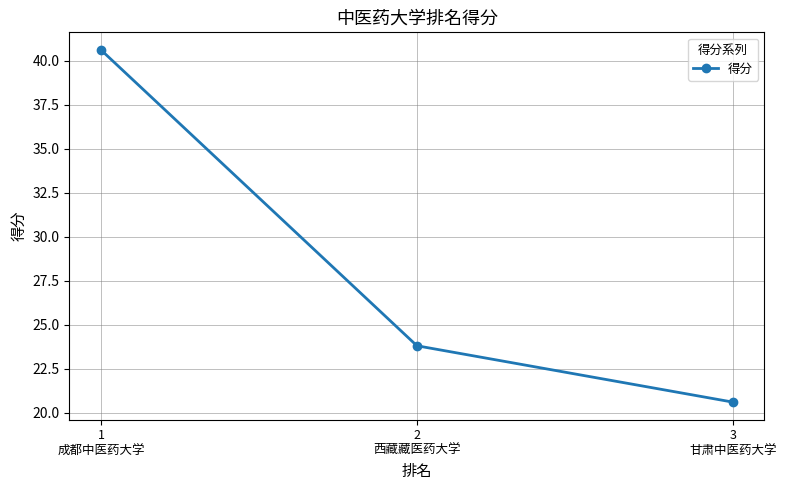

Rank the categories by value from lowest to highest.

3
甘肃中医药大学, 2
西藏藏医药大学, 1
成都中医药大学